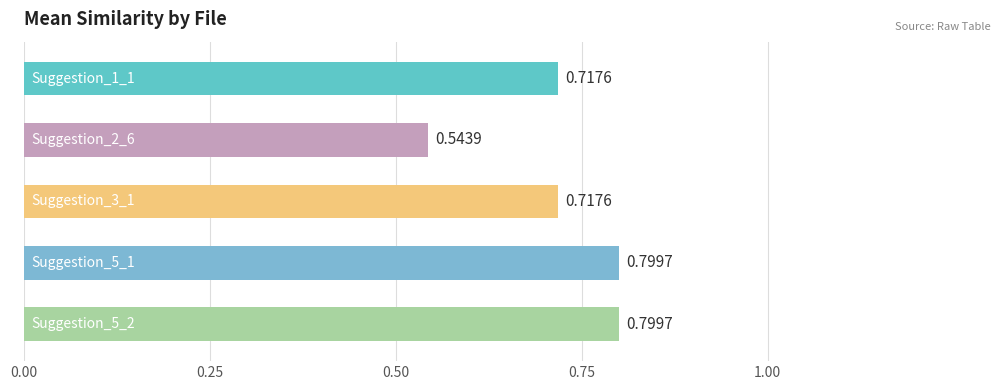

What position from the left is Suggestion_1_1.py?

1